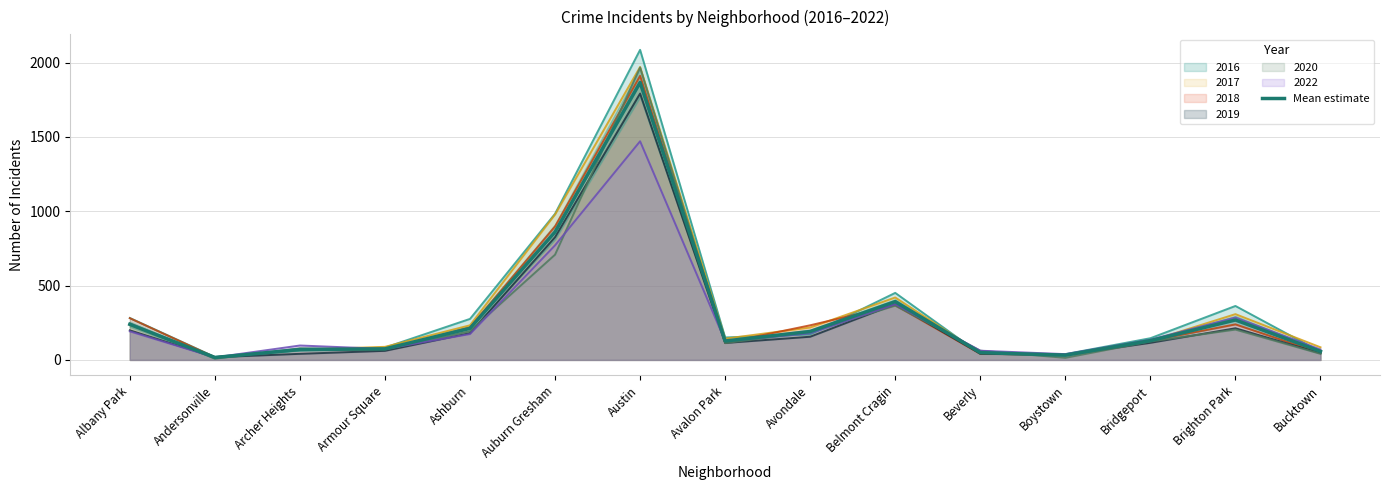

How many interior local peaks (higher than both neighbors) does the data have?

3